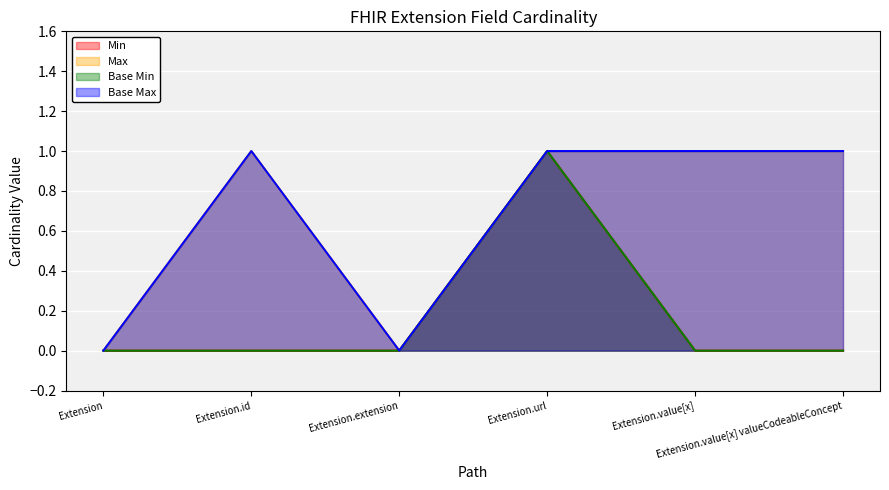

At which label is Base Min closest to 0?

Extension